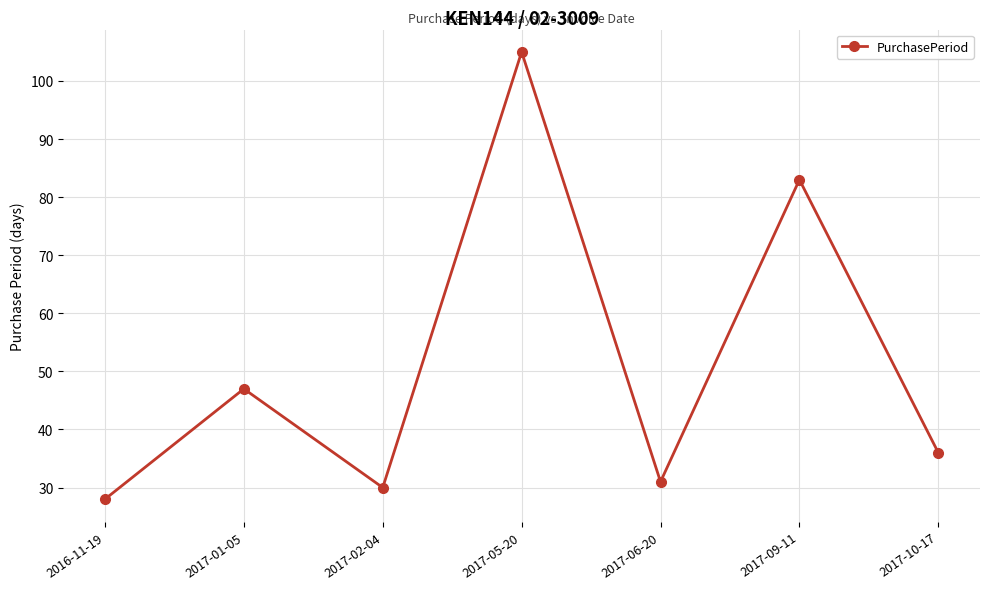

Does the chart display data point markers on the line(s)?

Yes